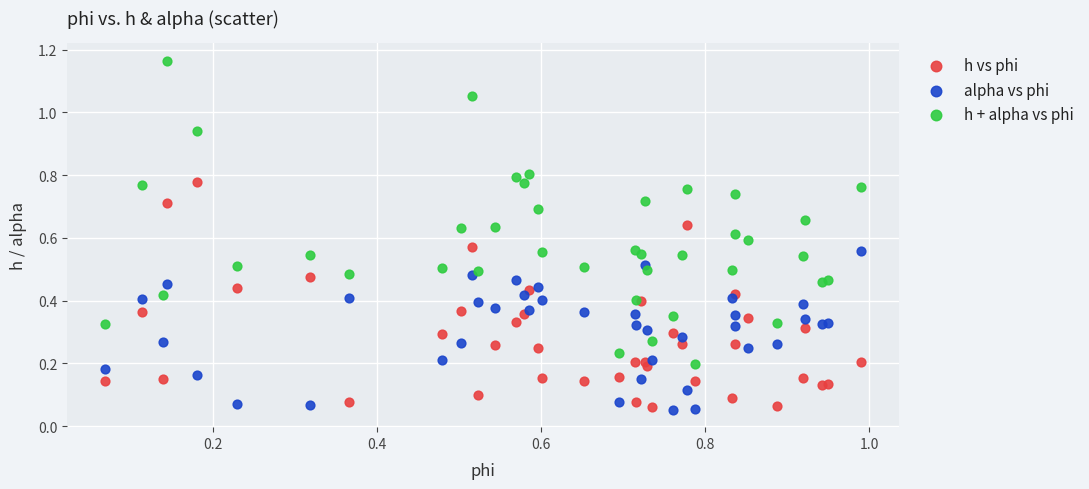

What are all the series names shown in the legend?

h vs phi, alpha vs phi, h + alpha vs phi